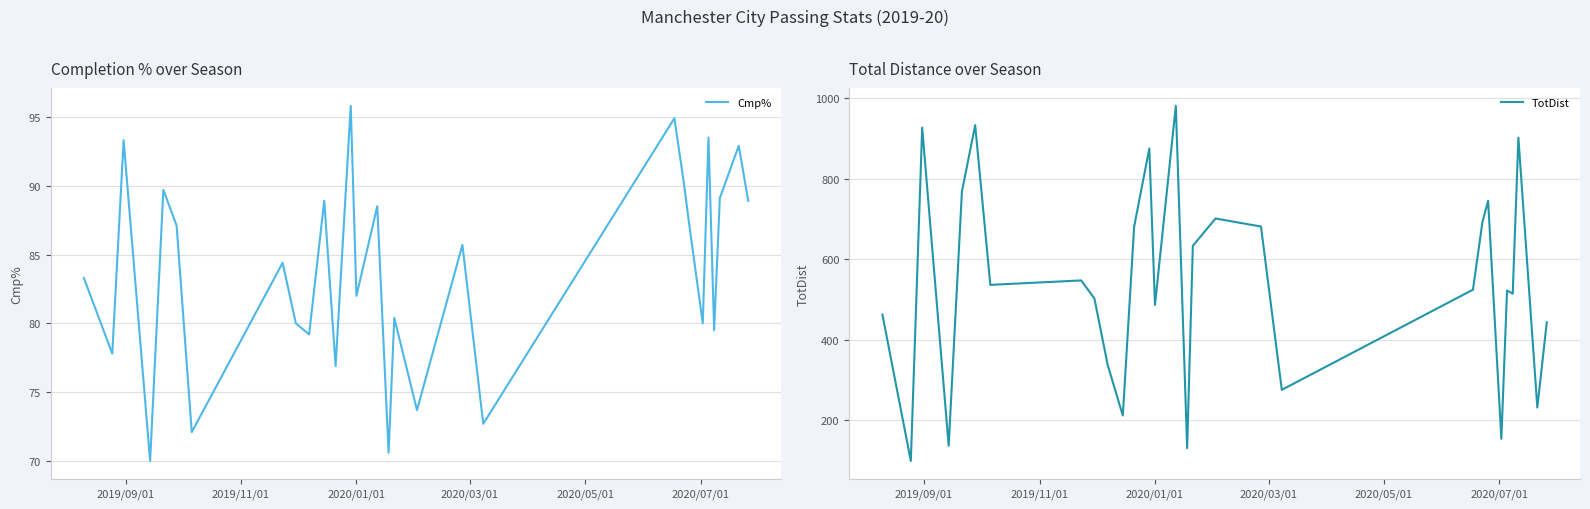

Which series has the widest spread of values?

TotDist